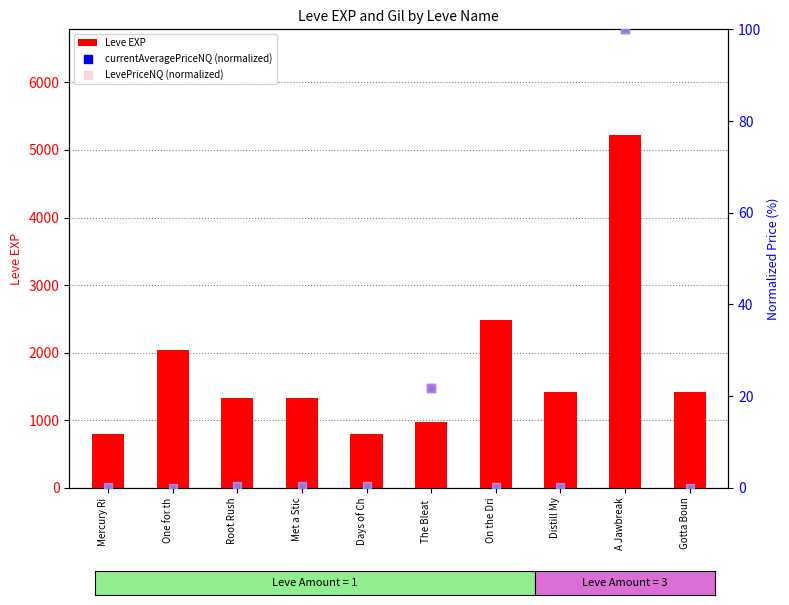

Is the value of Leve EXP at Gotta Boun greater than the value of currentAveragePriceNQ (normalized) at Mercury Ri?

Yes